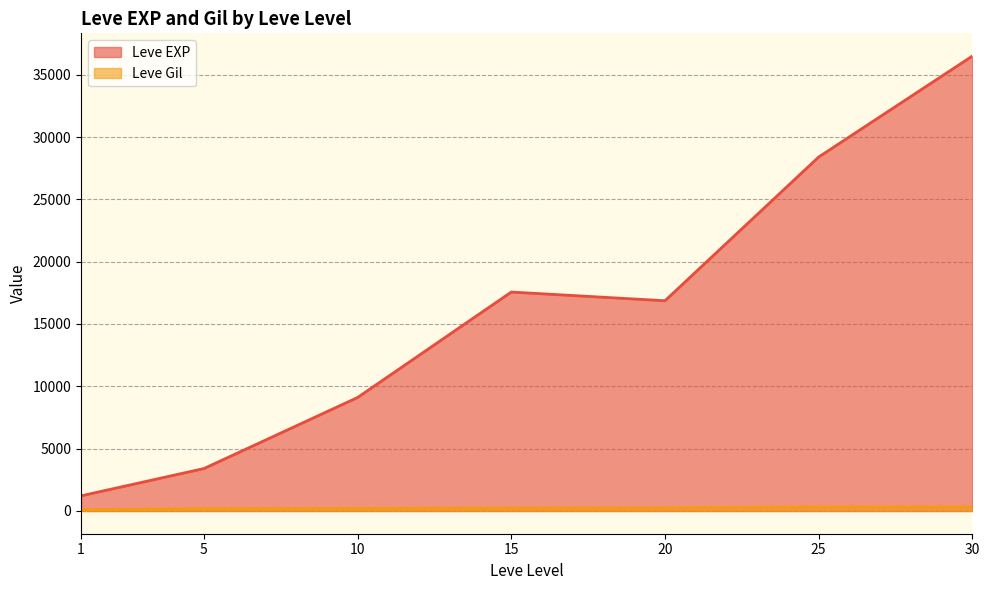

What is the total value across all series at 10?

9309.5